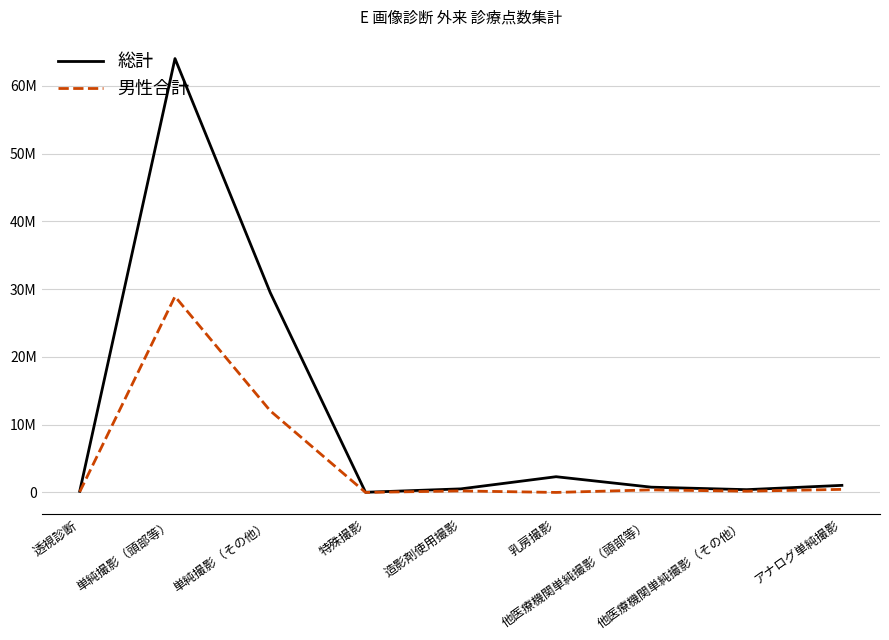

Is this an area chart (filled region under the line)?

No